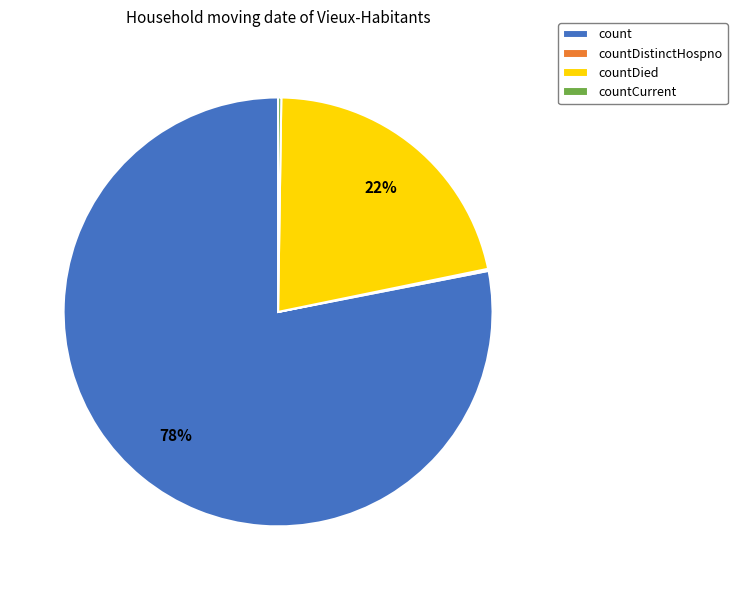

To the nearest percent, what is the difference between the largest and smallest slice percentages?

78%